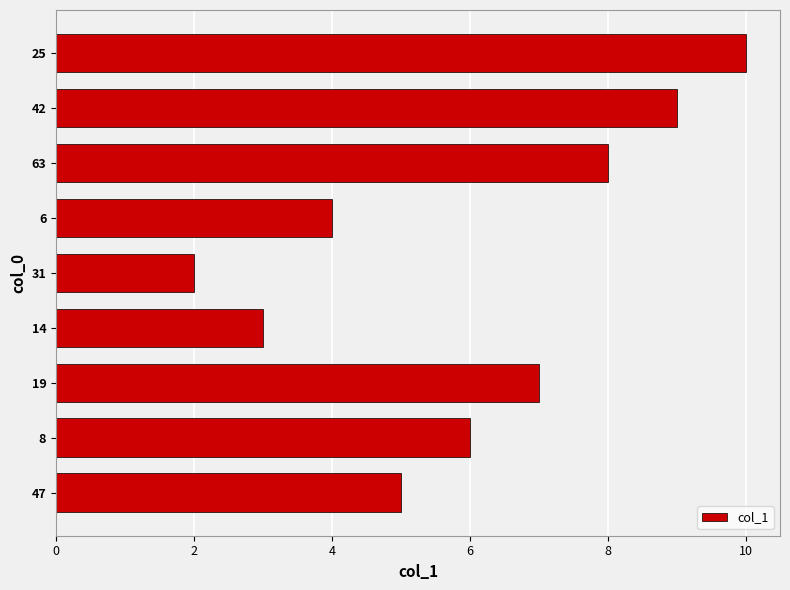

List the labels in order of value, smallest first.

31, 14, 6, 47, 8, 19, 63, 42, 25